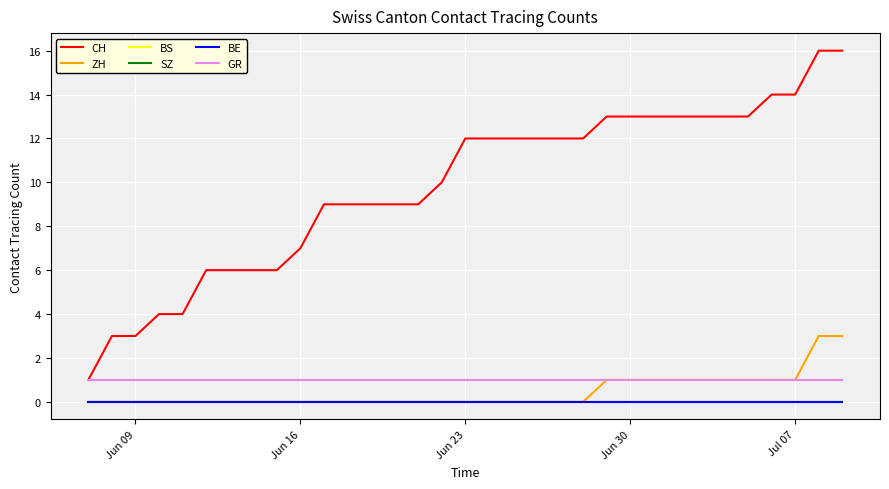

Does the chart display data point markers on the line(s)?

No